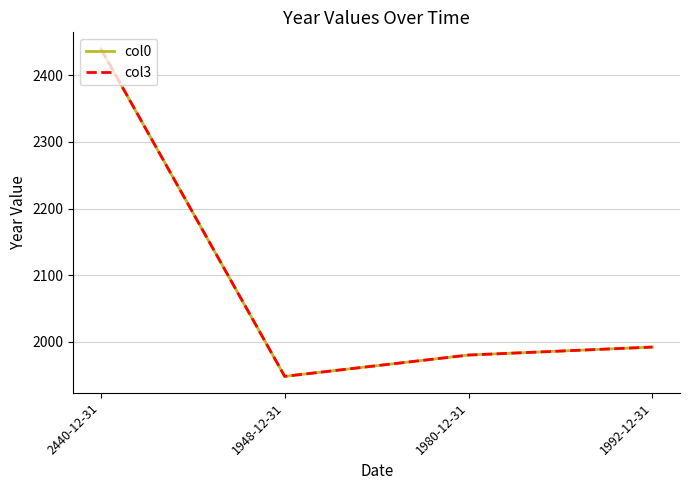

Is this an area chart (filled region under the line)?

No